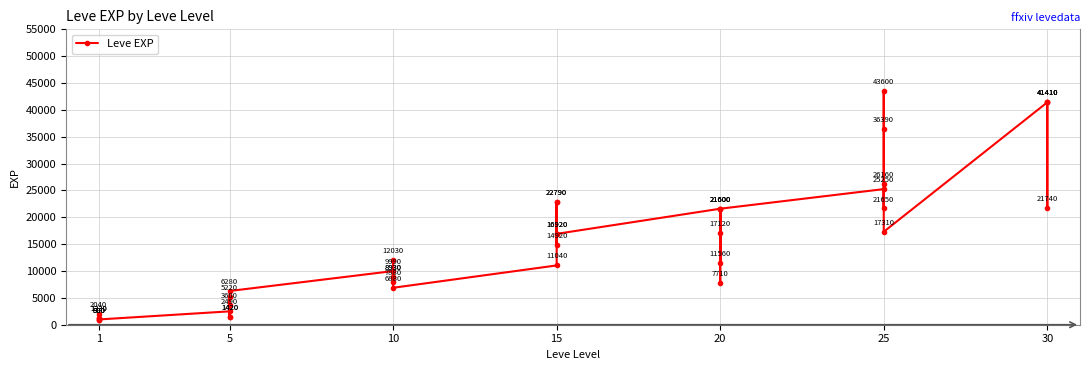

What is the value of the 26th point from the left?

21600